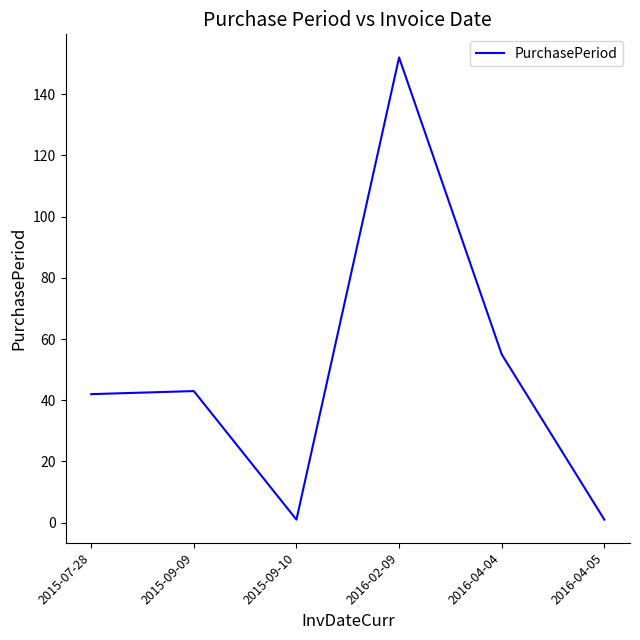

True or false: there are more than 2 points higher than both neighbors.

False